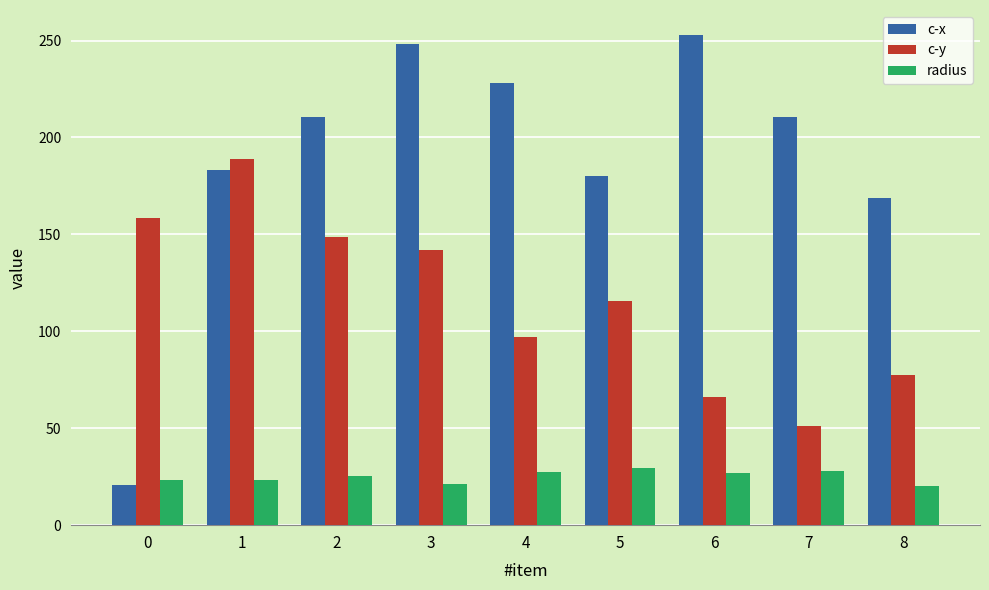

What is the value of the c-y bar at the 7th from the left?

66.2